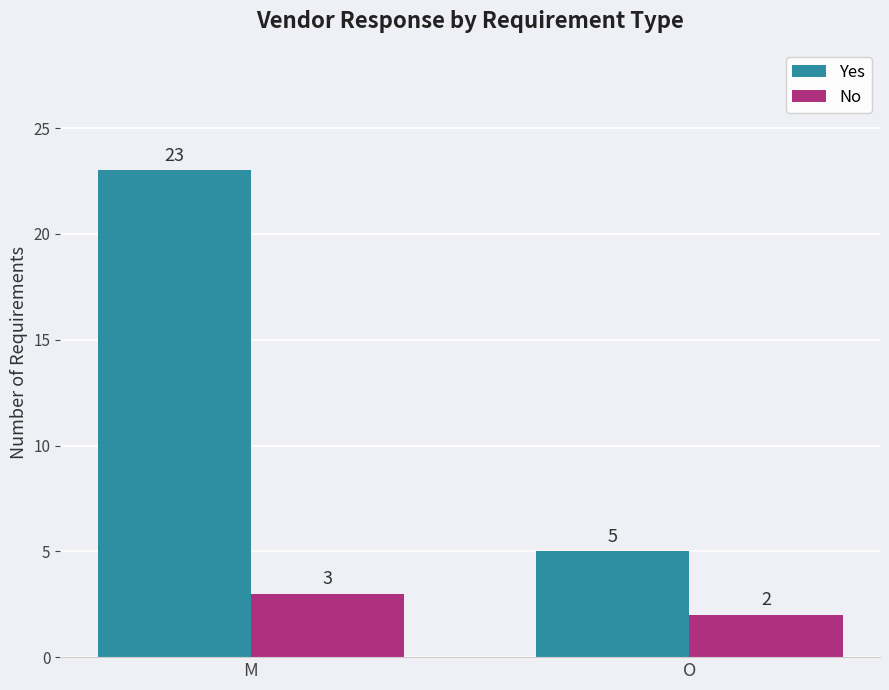

What is the label of the 2nd bar from the right?

M